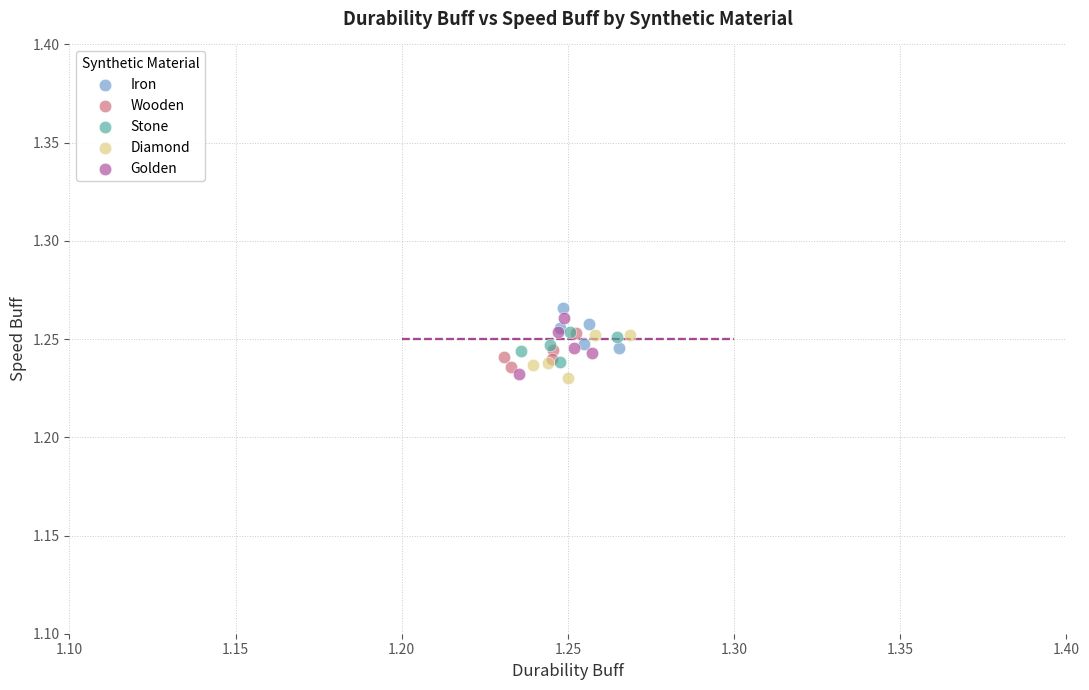

What are all the series names shown in the legend?

Iron, Wooden, Stone, Diamond, Golden